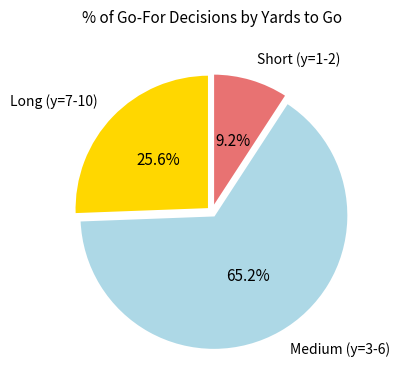

Count the number of slices in the pie.

3